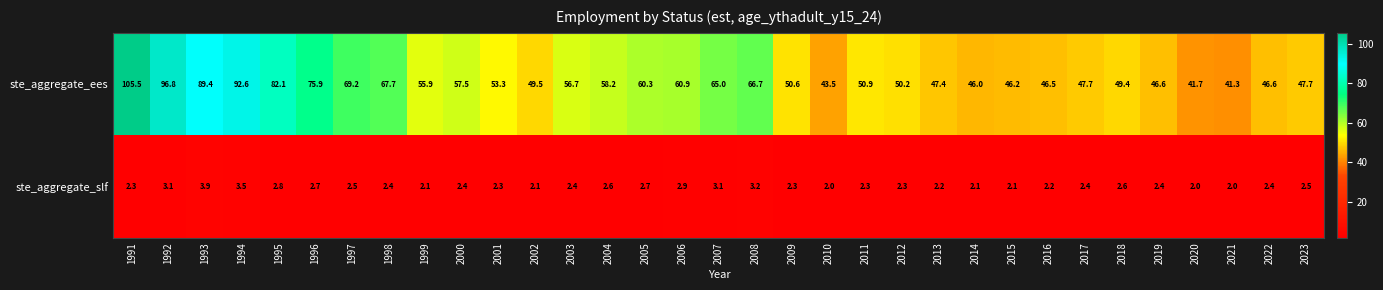

What is the average value of the ste_aggregate_ees series?

59.6